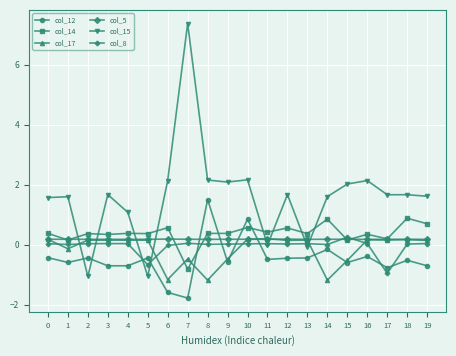

True or false: col_14 has more than 2 interior local peaks.

True